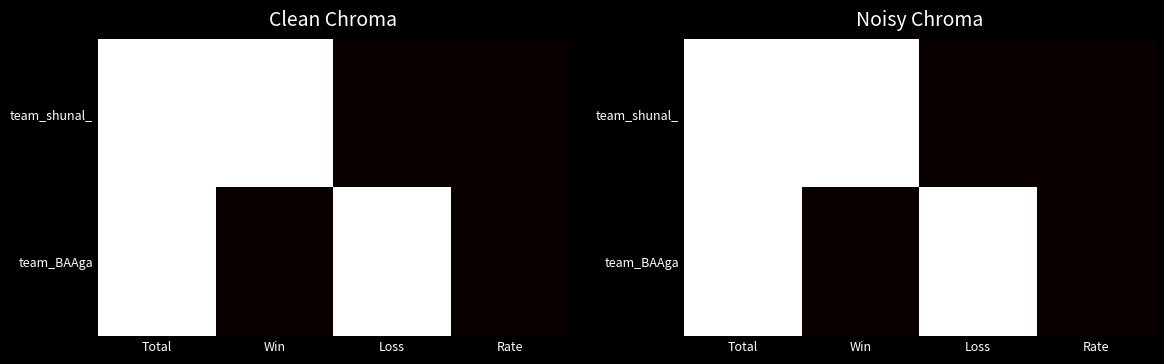

The value of team_shunal_ at Win is 1. True or false?

False